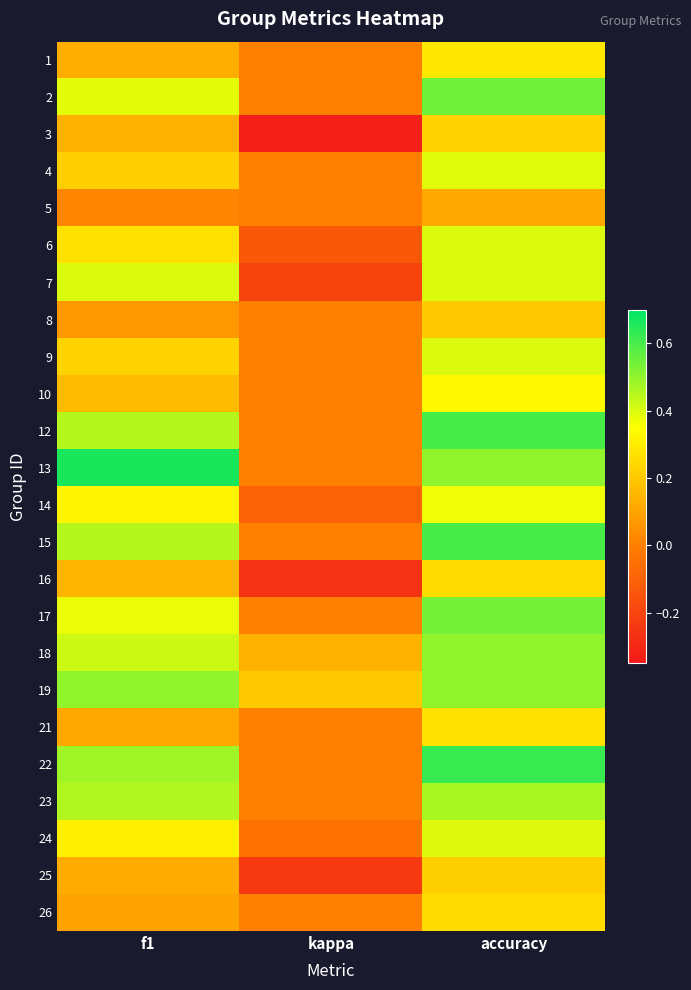

Reading left to right, what are all the values shown in this chart?

1: f1=0.1	kappa=0.0	accuracy=0.3
2: f1=0.4	kappa=0.0	accuracy=0.5
3: f1=0.1	kappa=-0.3	accuracy=0.2
4: f1=0.2	kappa=0.0	accuracy=0.4
5: f1=0.0	kappa=0.0	accuracy=0.1
6: f1=0.3	kappa=-0.1	accuracy=0.4
7: f1=0.4	kappa=-0.2	accuracy=0.4
8: f1=0.1	kappa=0.0	accuracy=0.2
9: f1=0.2	kappa=0.0	accuracy=0.4
10: f1=0.2	kappa=0.0	accuracy=0.3
12: f1=0.5	kappa=0.0	accuracy=0.6
13: f1=0.7	kappa=0.0	accuracy=0.5
14: f1=0.3	kappa=-0.1	accuracy=0.4
15: f1=0.5	kappa=0.0	accuracy=0.6
16: f1=0.2	kappa=-0.3	accuracy=0.2
17: f1=0.4	kappa=0.0	accuracy=0.5
18: f1=0.4	kappa=0.1	accuracy=0.5
19: f1=0.5	kappa=0.2	accuracy=0.5
21: f1=0.1	kappa=0.0	accuracy=0.3
22: f1=0.5	kappa=0.0	accuracy=0.6
23: f1=0.5	kappa=0.0	accuracy=0.5
24: f1=0.3	kappa=-0.0	accuracy=0.4
25: f1=0.1	kappa=-0.2	accuracy=0.2
26: f1=0.1	kappa=0.0	accuracy=0.2